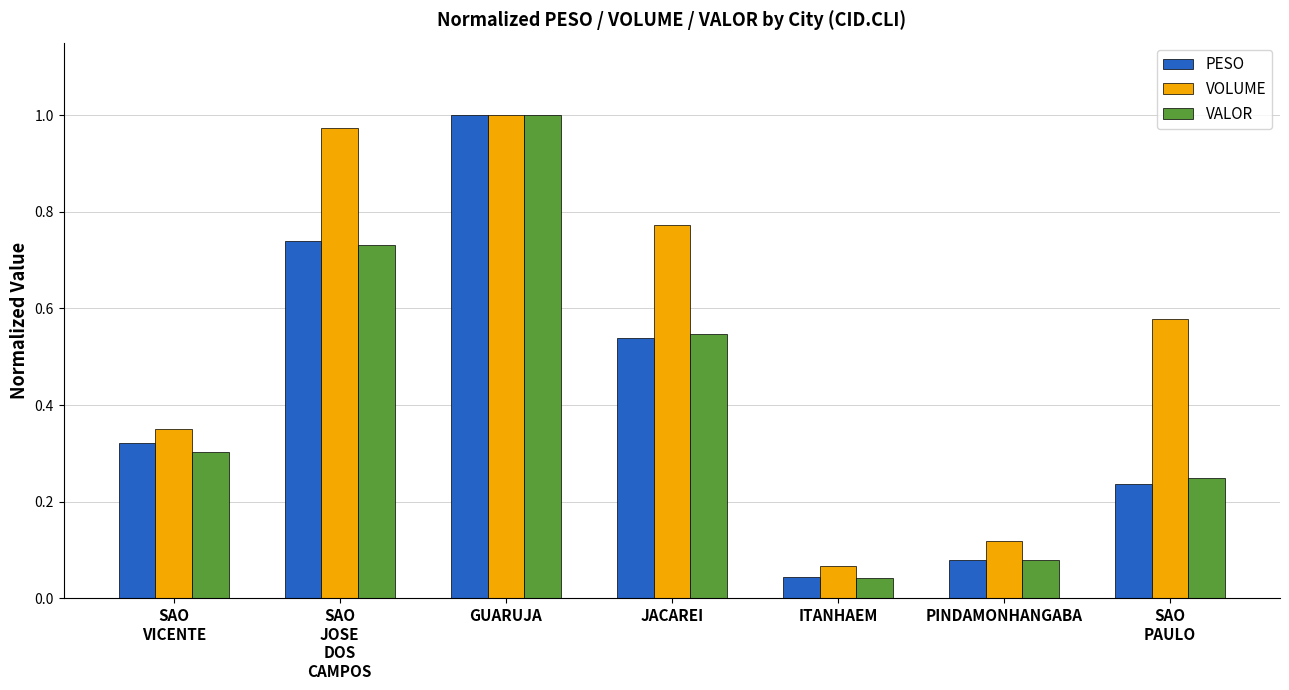

What is the total value across all series at GUARUJA?

3.0